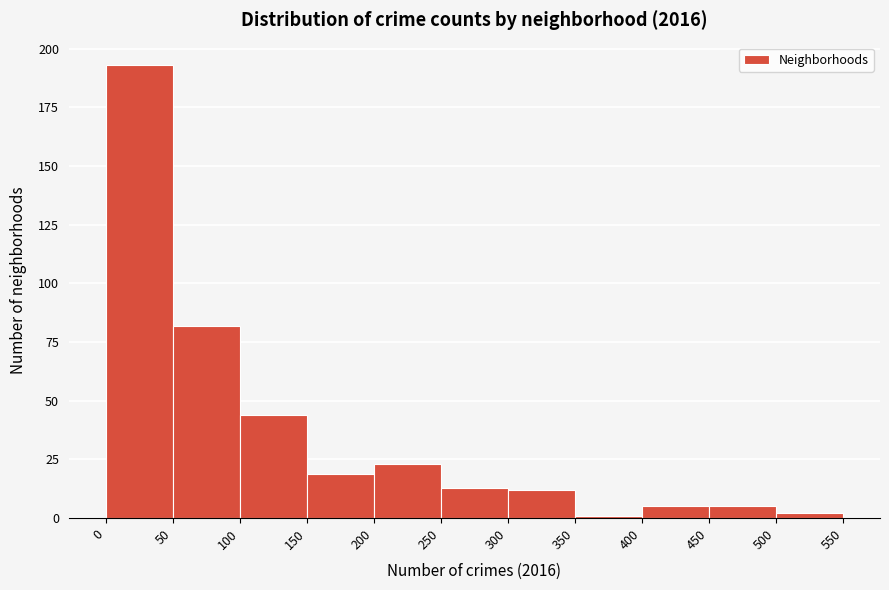

Reading left to right, list every bar in this chart as the range it spans on the x-axis followed by its height. The values are not printed on the chart, so give them approximately, as read against the axis.

0 to 50: 195
50 to 100: 80
100 to 150: 45
150 to 200: 20
200 to 250: 25
250 to 300: 15
300 to 350: 10
350 to 400: under 5
400 to 450: 5
450 to 500: 5
500 to 550: under 5